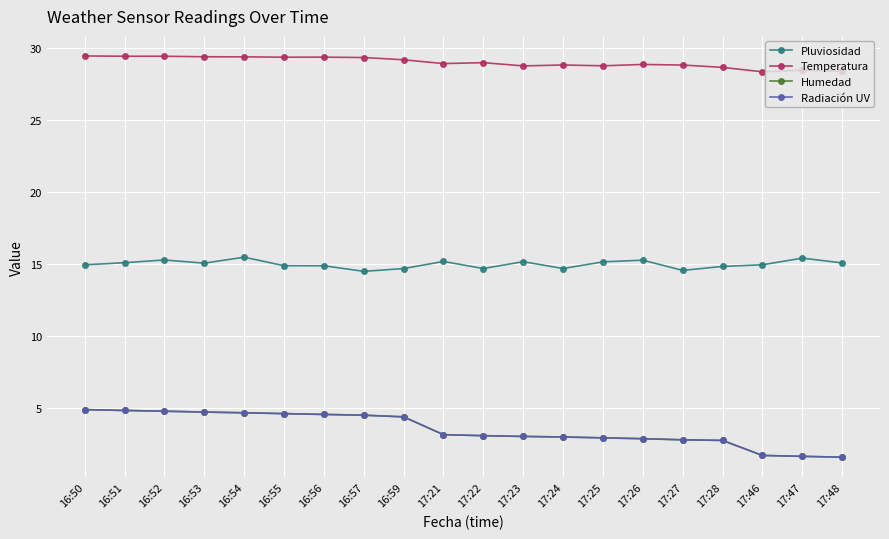

What is the difference between the second highest and second lowest values in the Temperatura series?

1.0